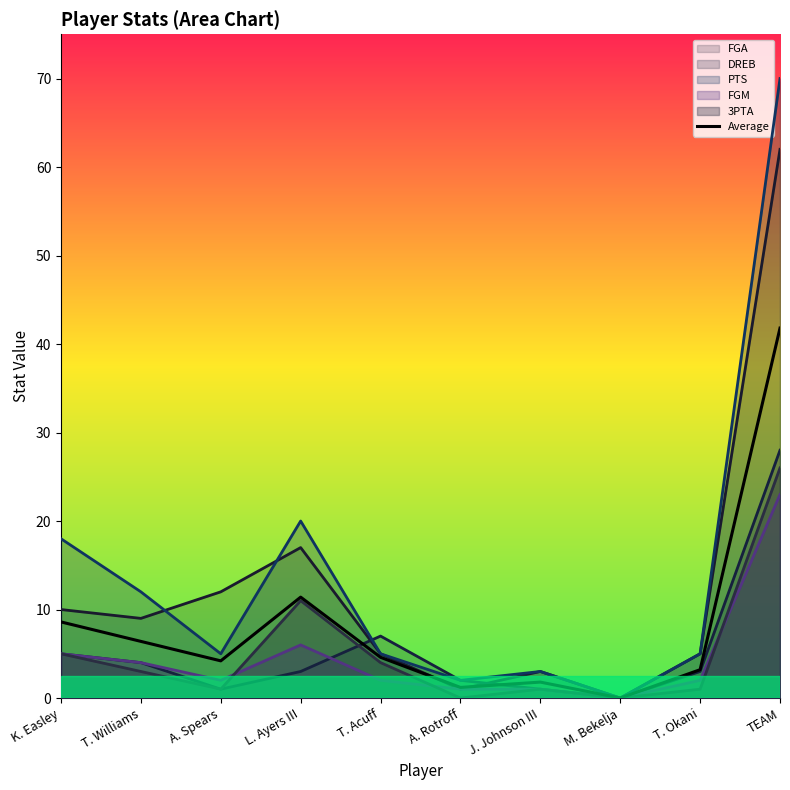

What position from the right is T. Okani?

2